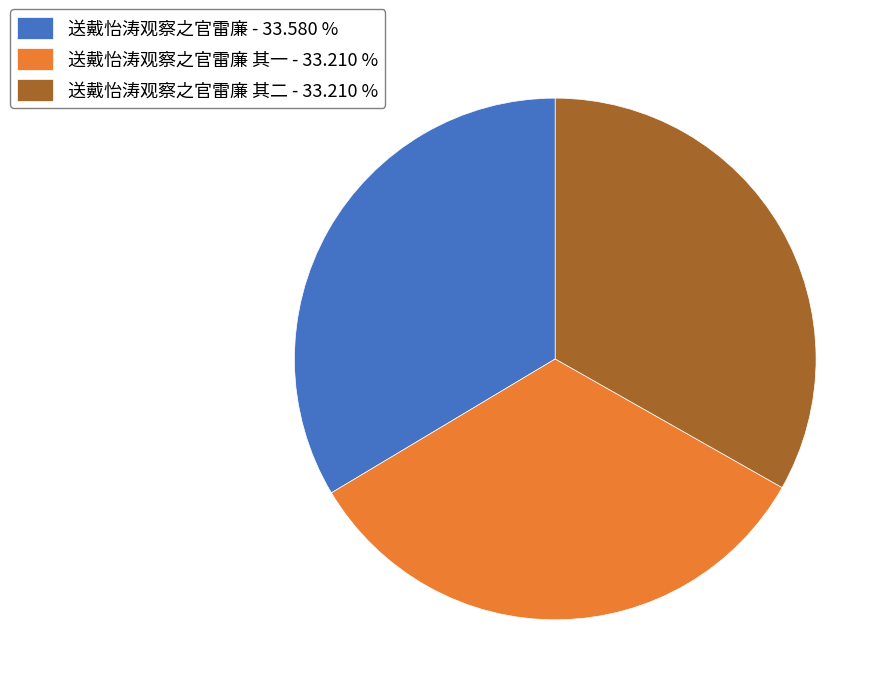

Approximately how many times larger is the value at 送戴怡涛观察之官雷廉 - 33.580 % compared to 送戴怡涛观察之官雷廉 其二 - 33.210 %?

1.0